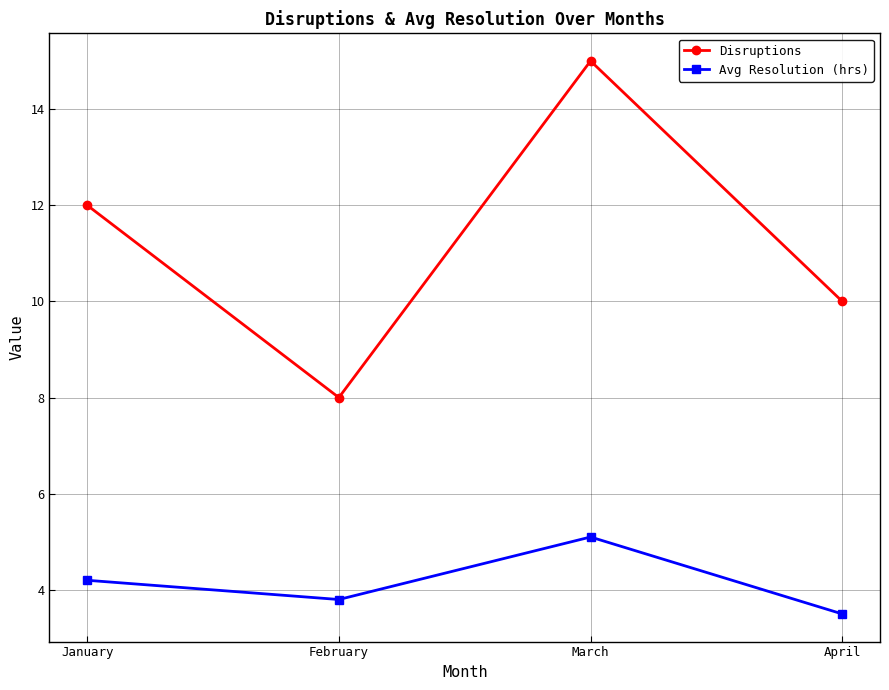

Rank the series by their maximum value, from lowest to highest.

Avg Resolution (hrs), Disruptions